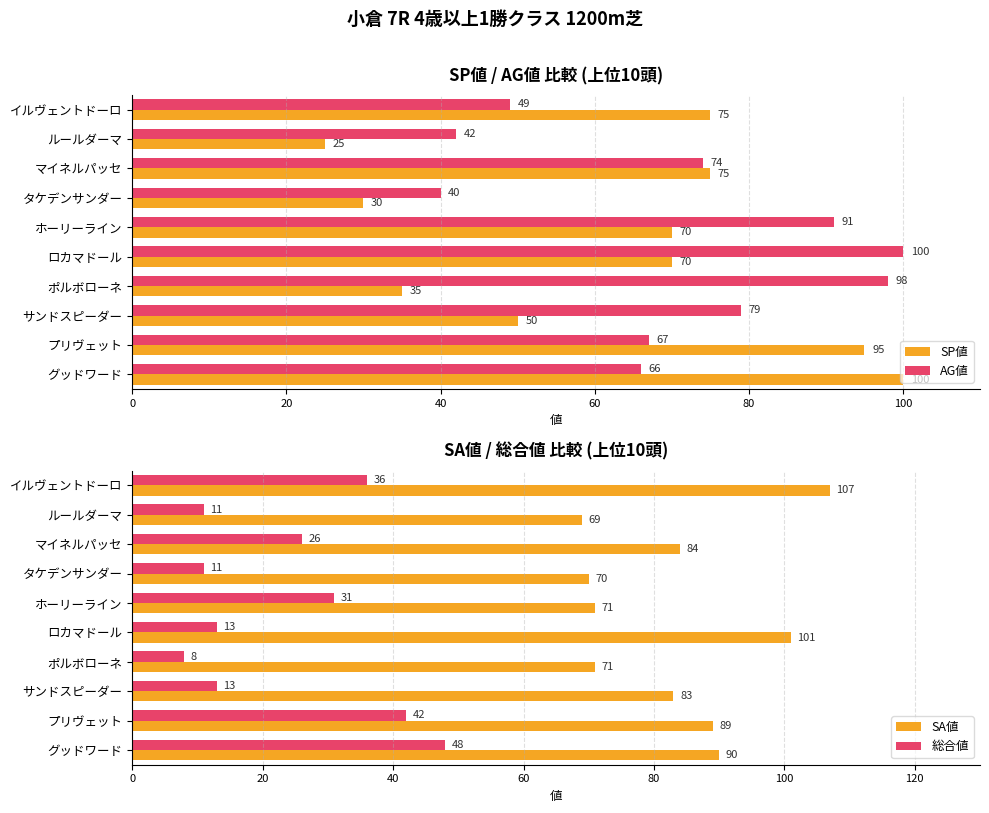

What is the average value of the AG値 series?

71